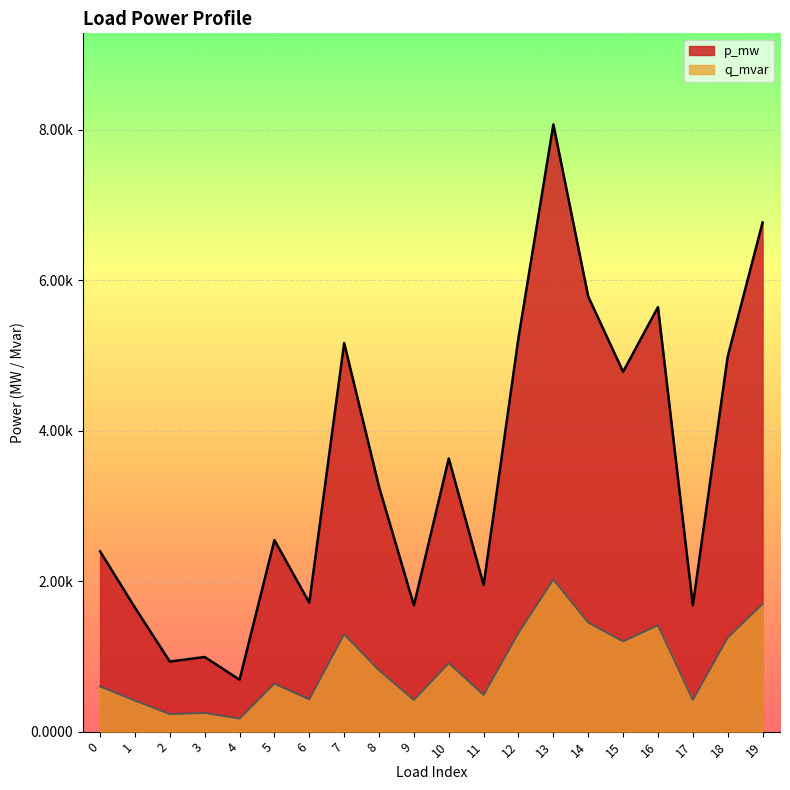

Does the chart display data point markers on the line(s)?

No